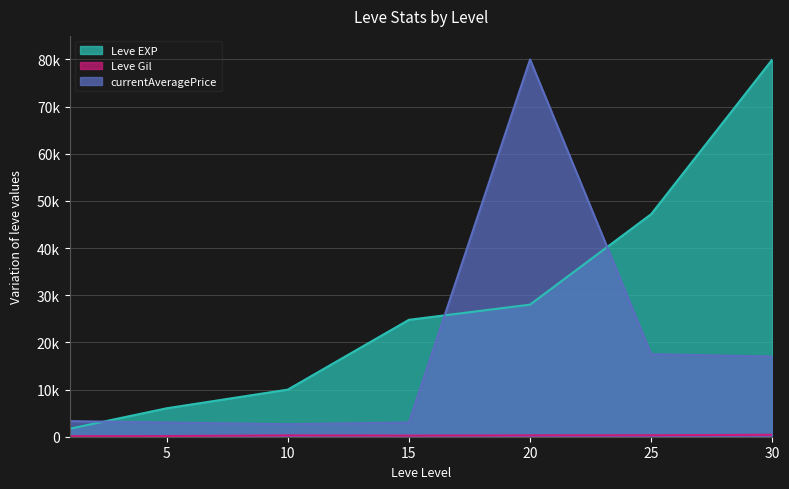

How many data points does each series have?

7